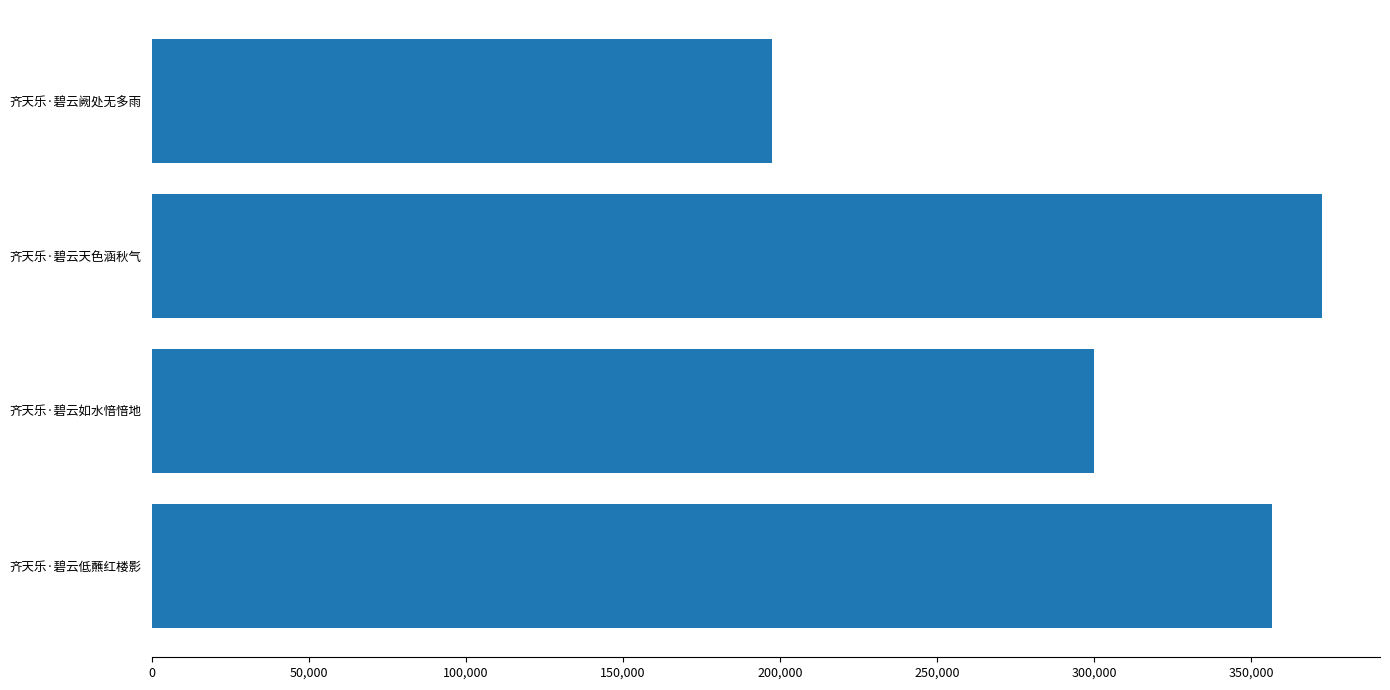

Where is the data nearest to the value 284837?

齐天乐·碧云如水愔愔地